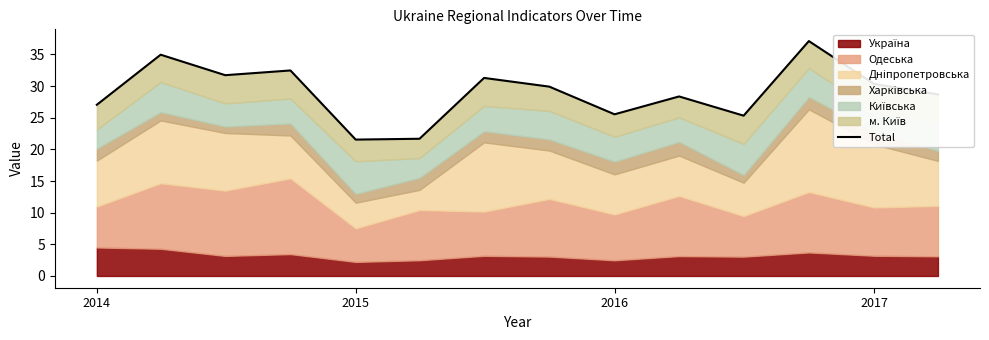

Count the number of categories in the chart.

14